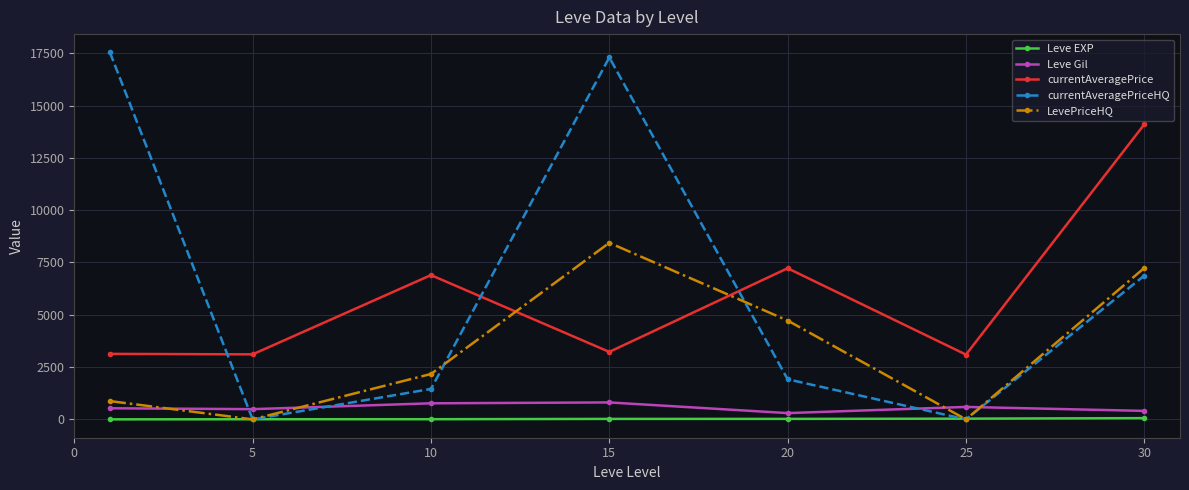

Which series has the largest total across all categories?

currentAveragePriceHQ